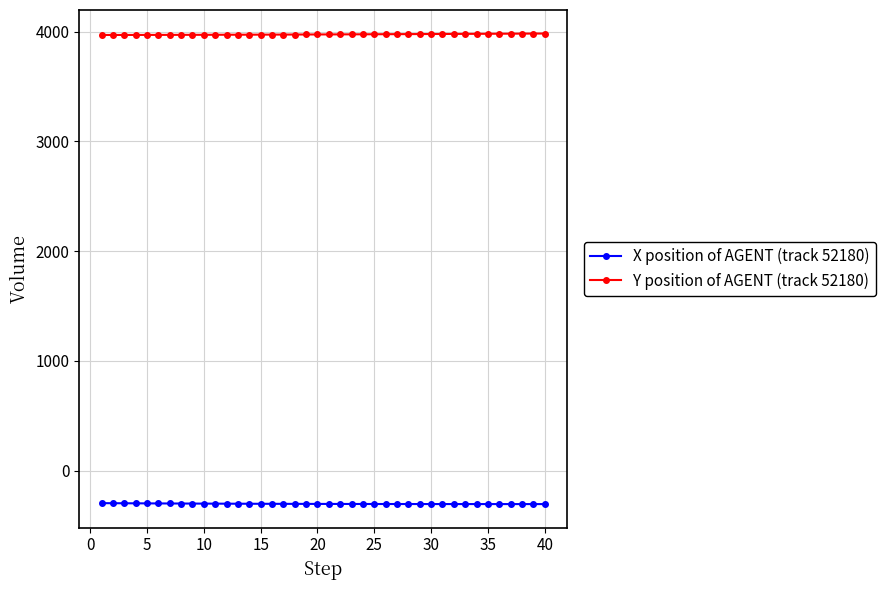

What is the value of the X position of AGENT (track 52180) point at the 21st from the left?

-304.8